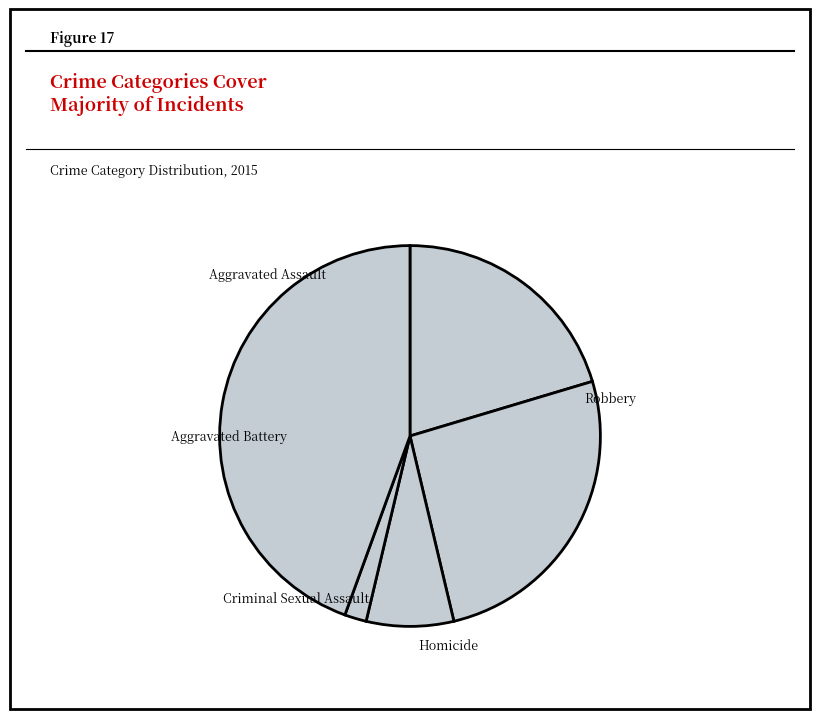

What is the smallest slice in the pie chart?

Homicide